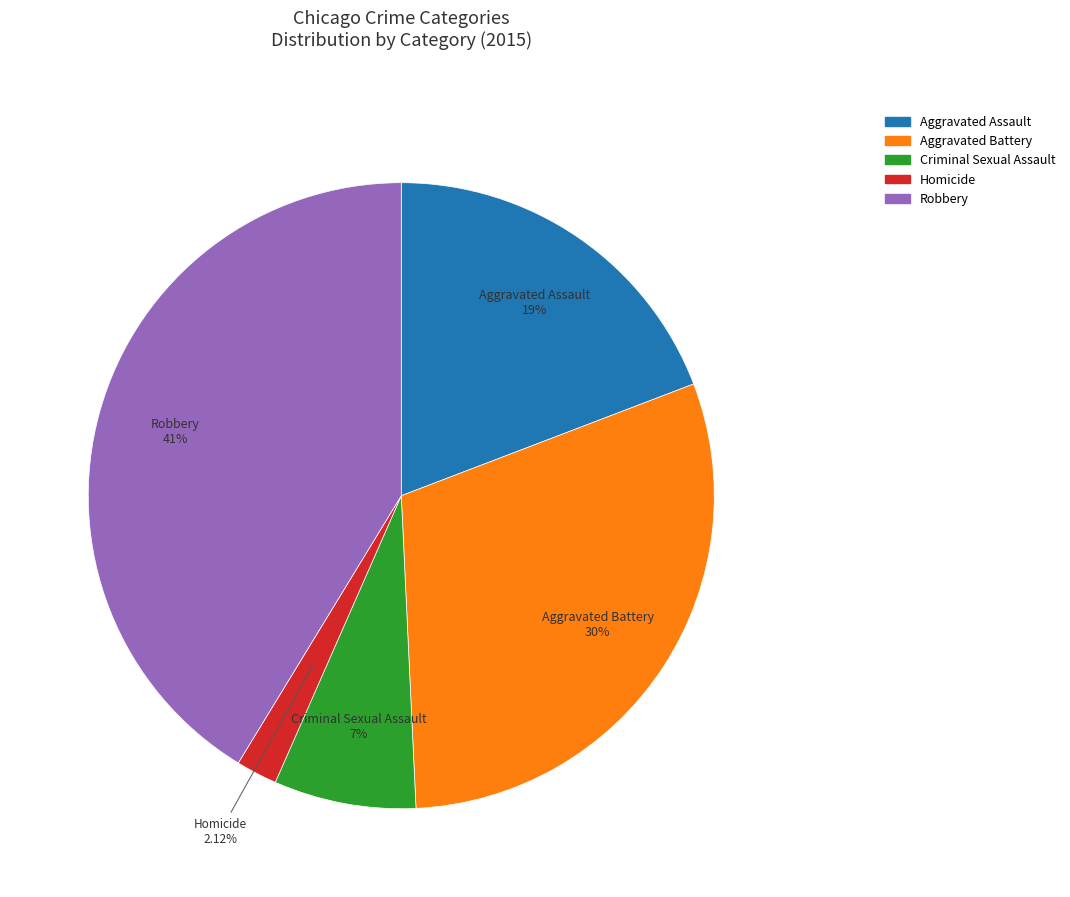

Which category has the biggest portion of the pie?

Robbery